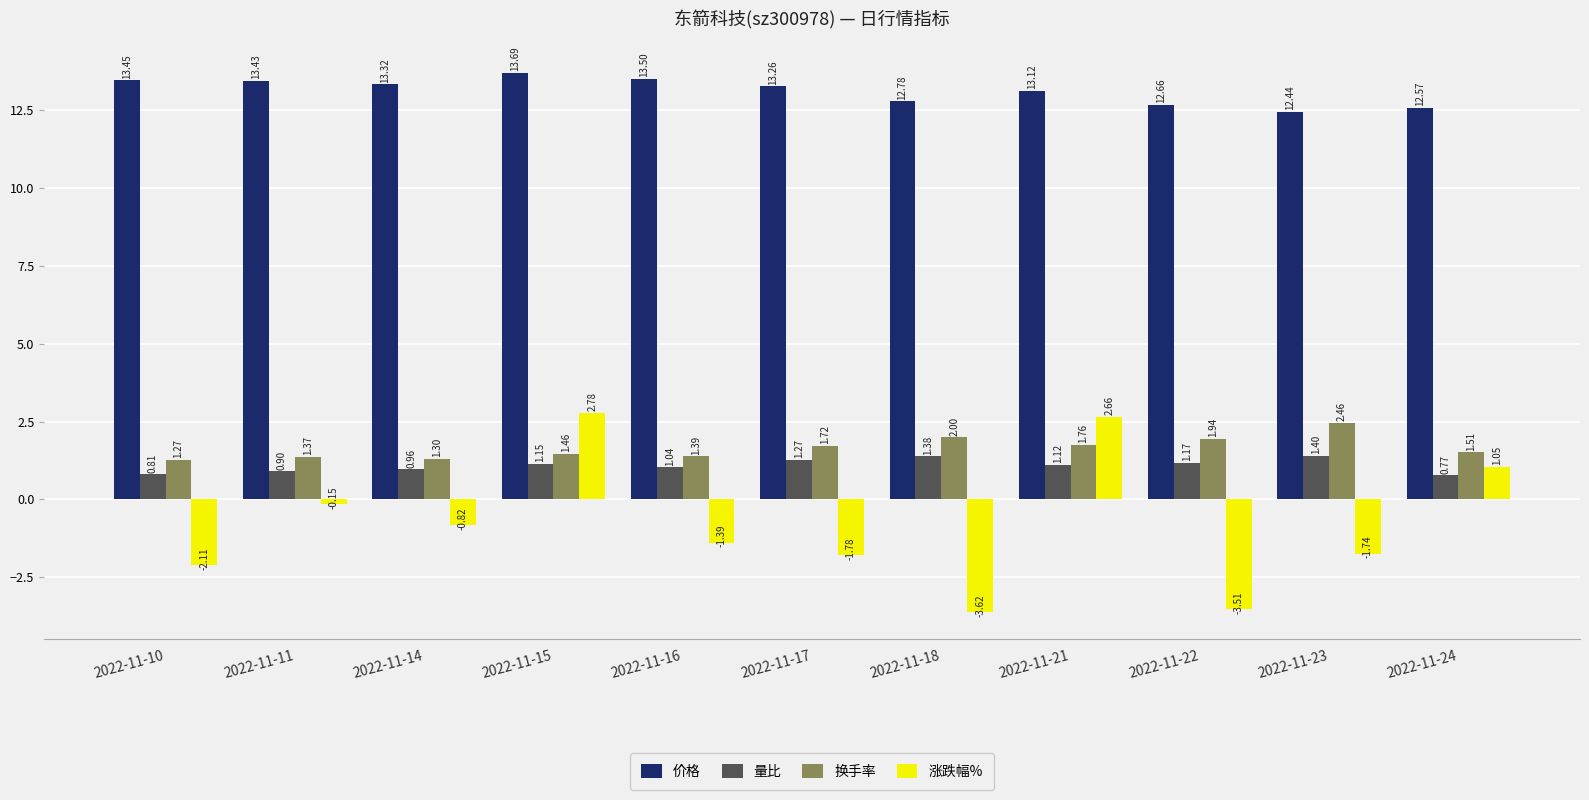

Which series changed the most between 2022-11-21 and 2022-11-24?

涨跌幅%